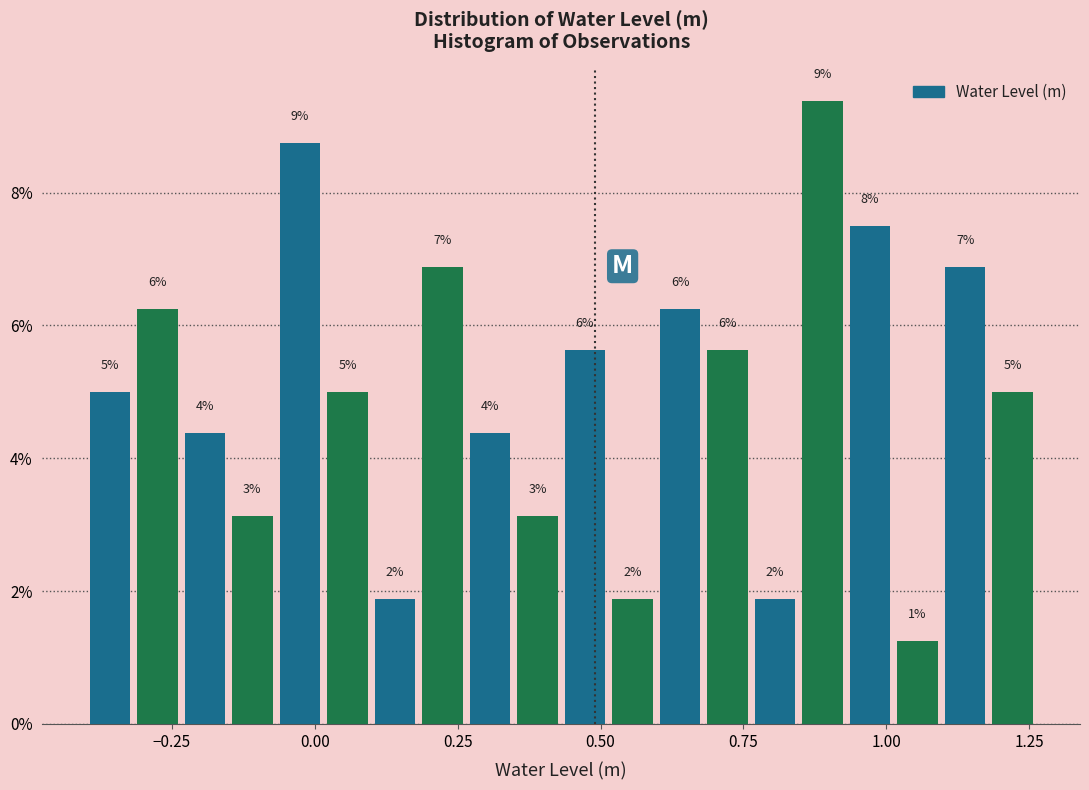

Around what value on the x-axis is the tallest bar? Give the approximate position of its centre, as read against the axis.

0.90